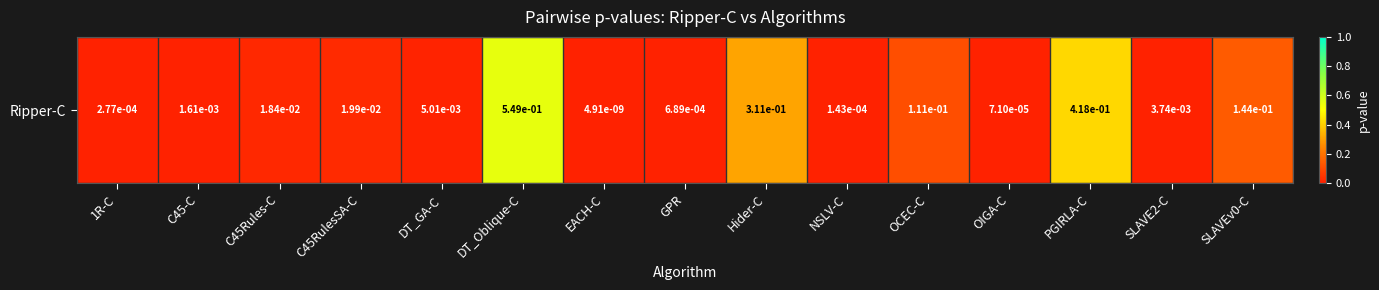

At which category does the chart reach its peak across all series?

DT_Oblique-C